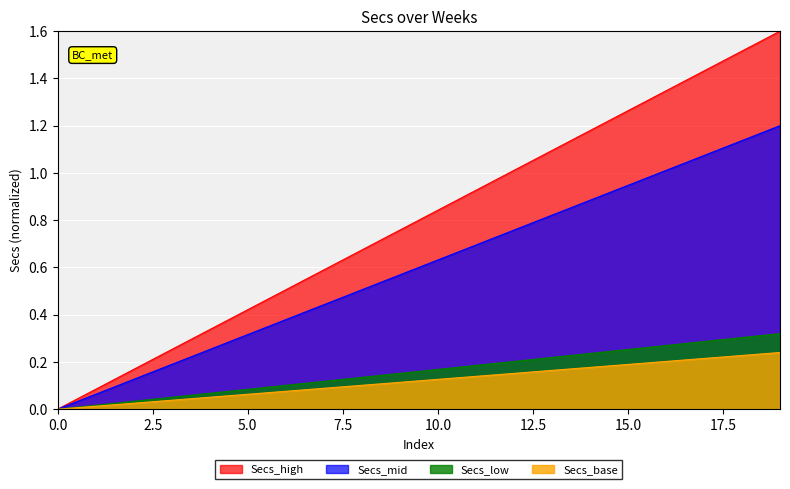

Count the number of data series in this chart.

4